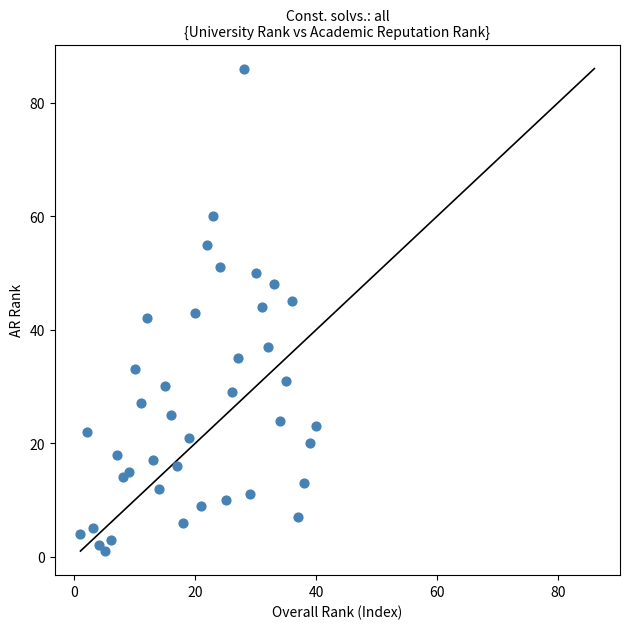

What is the range of Y values (max minus min)?

85